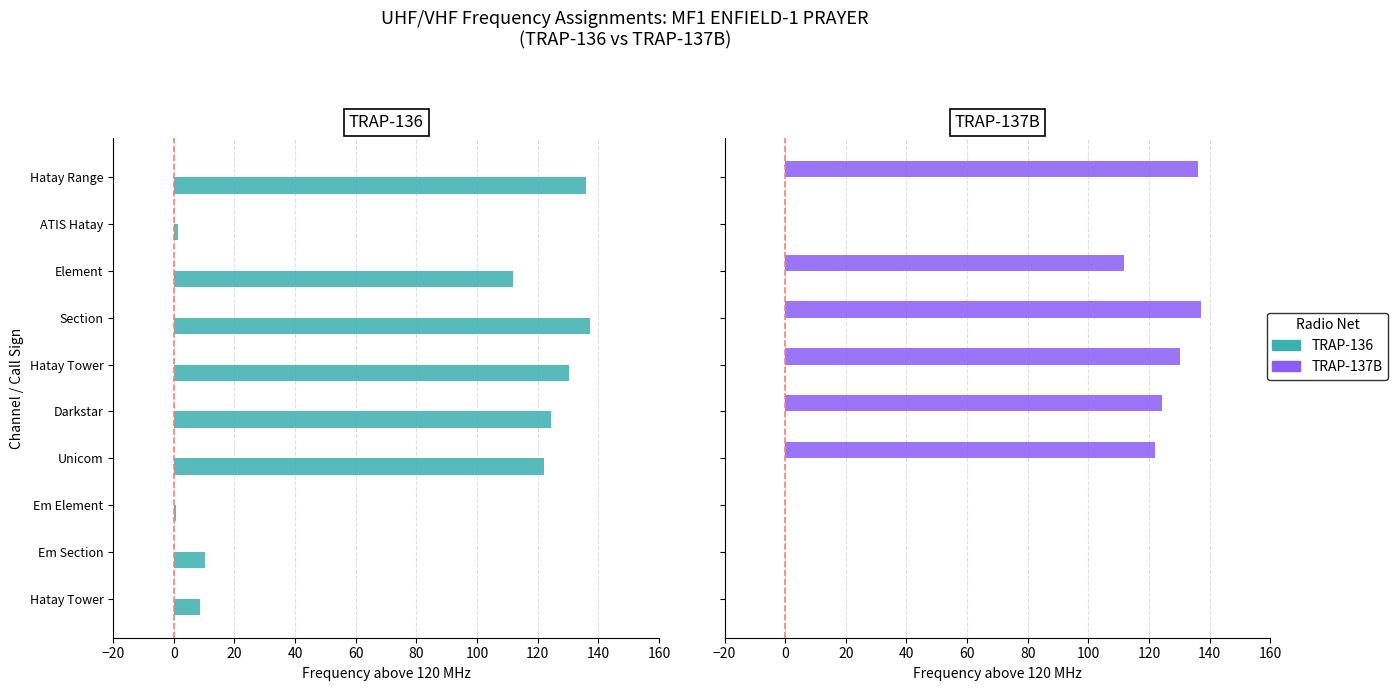

Which series has the largest total across all categories?

TRAP-136